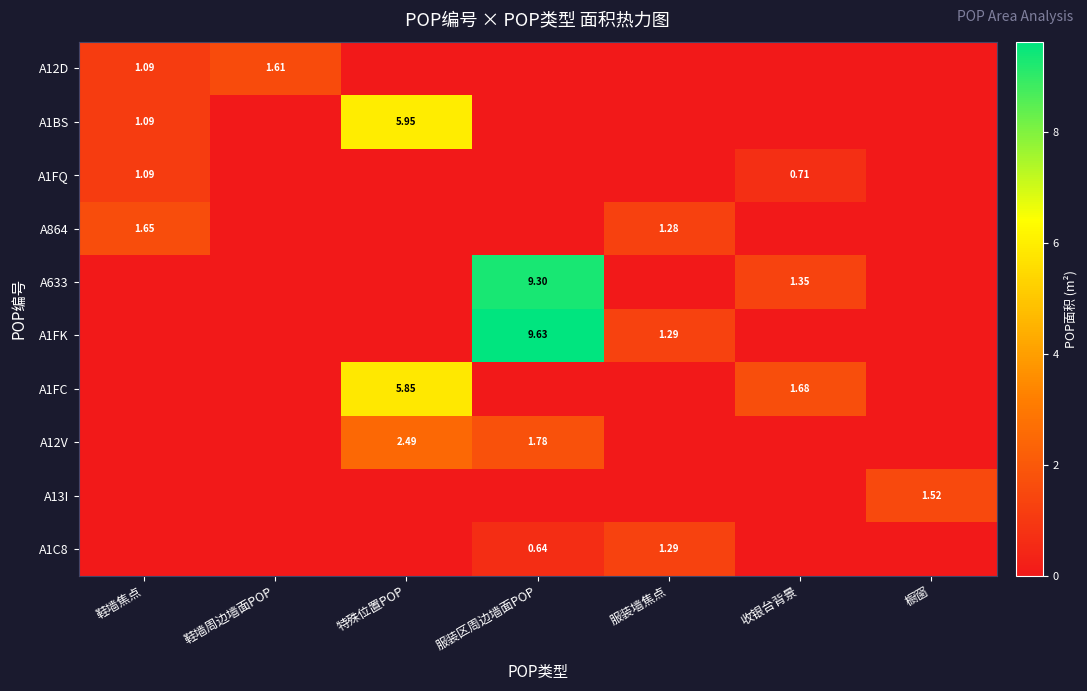

At which label does A864 reach its minimum?

鞋墙周边墙面POP